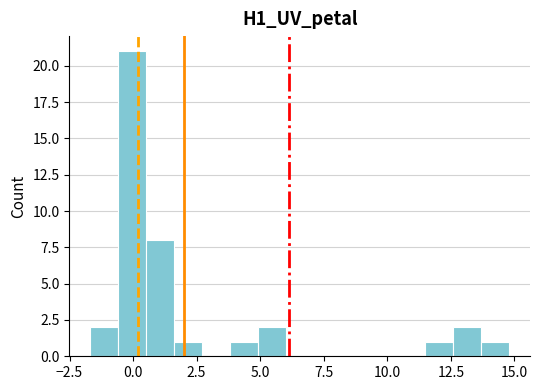

Read against the x-axis, roughly where is the centre of the tallest bar?

0.0